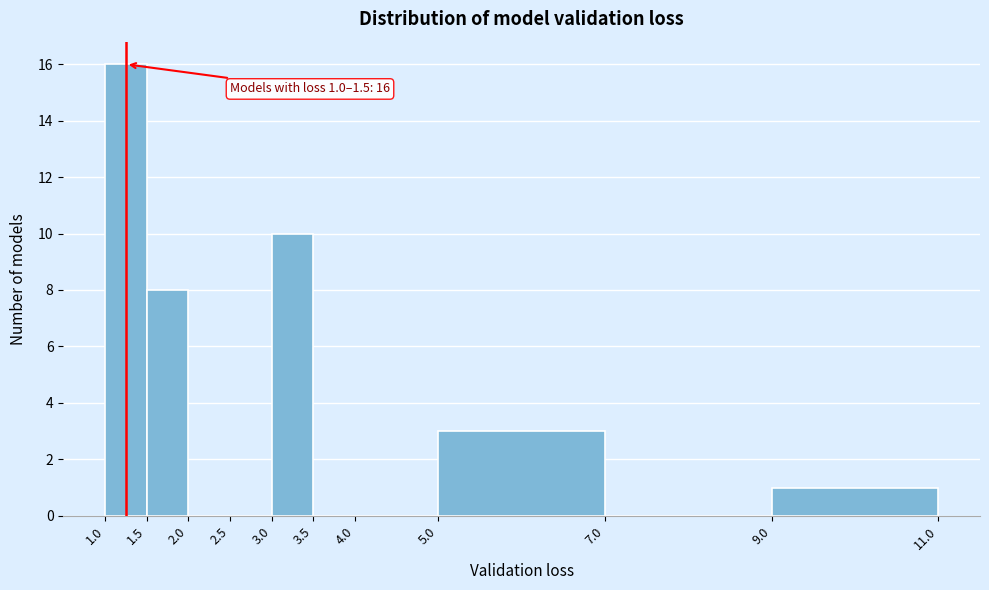

Which range on the x-axis has the tallest bar?

1.0 to 1.5